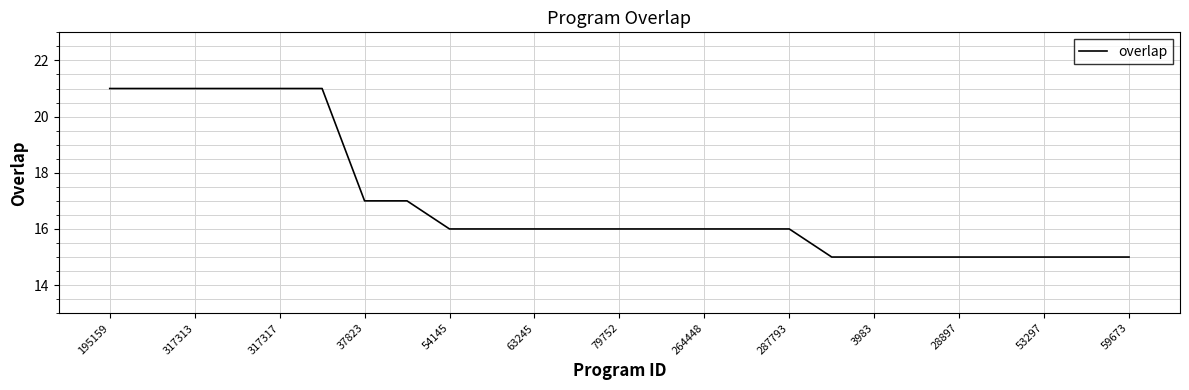

What is the greatest value displayed?

21